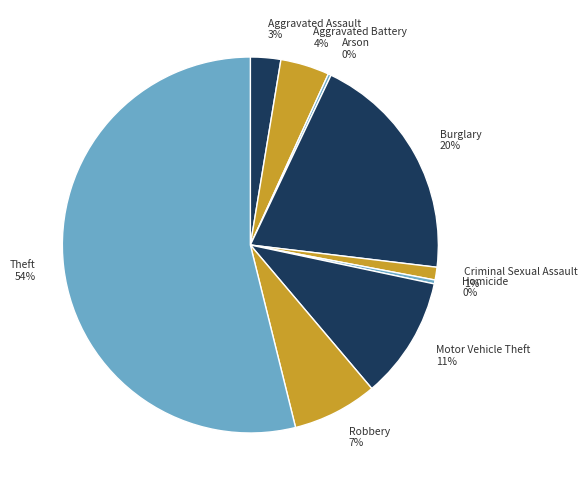

Is there any slice that represents more than half of the pie?

Yes